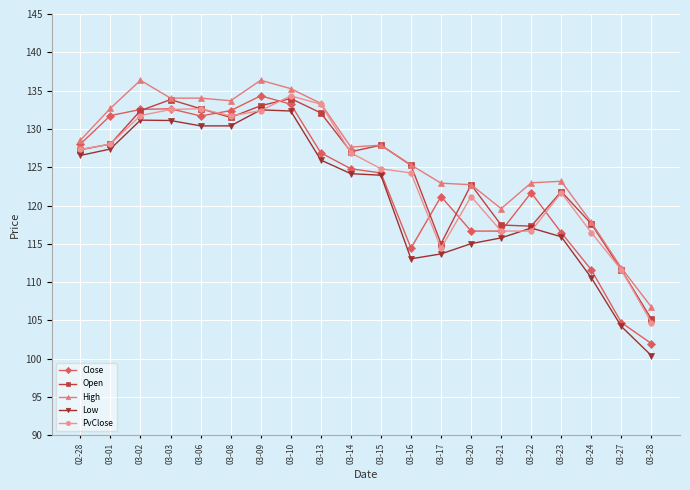

What is the label of the 1st point from the left?

02-28